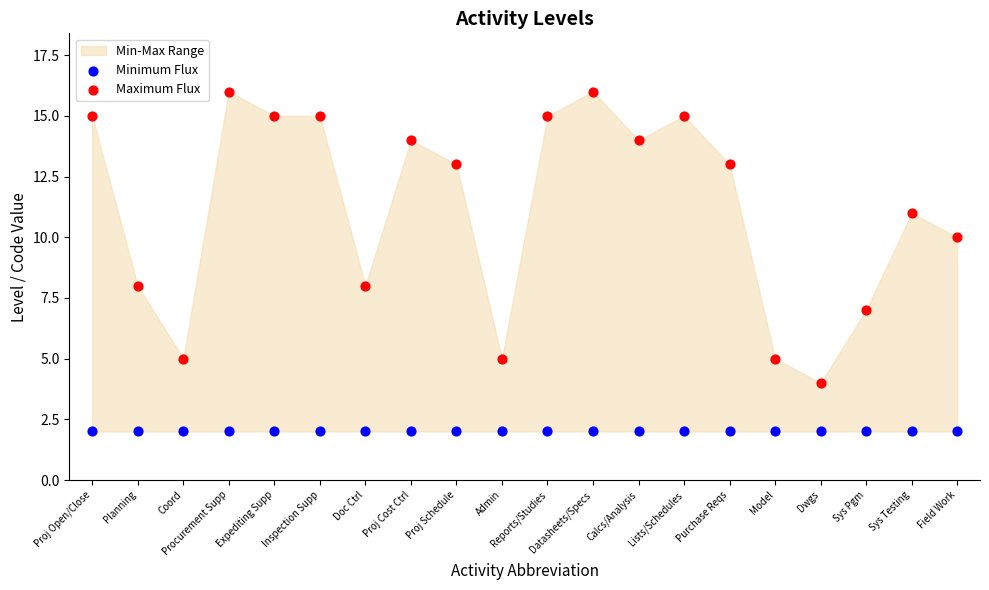

Which series contains the lowest Y value?

Minimum Flux